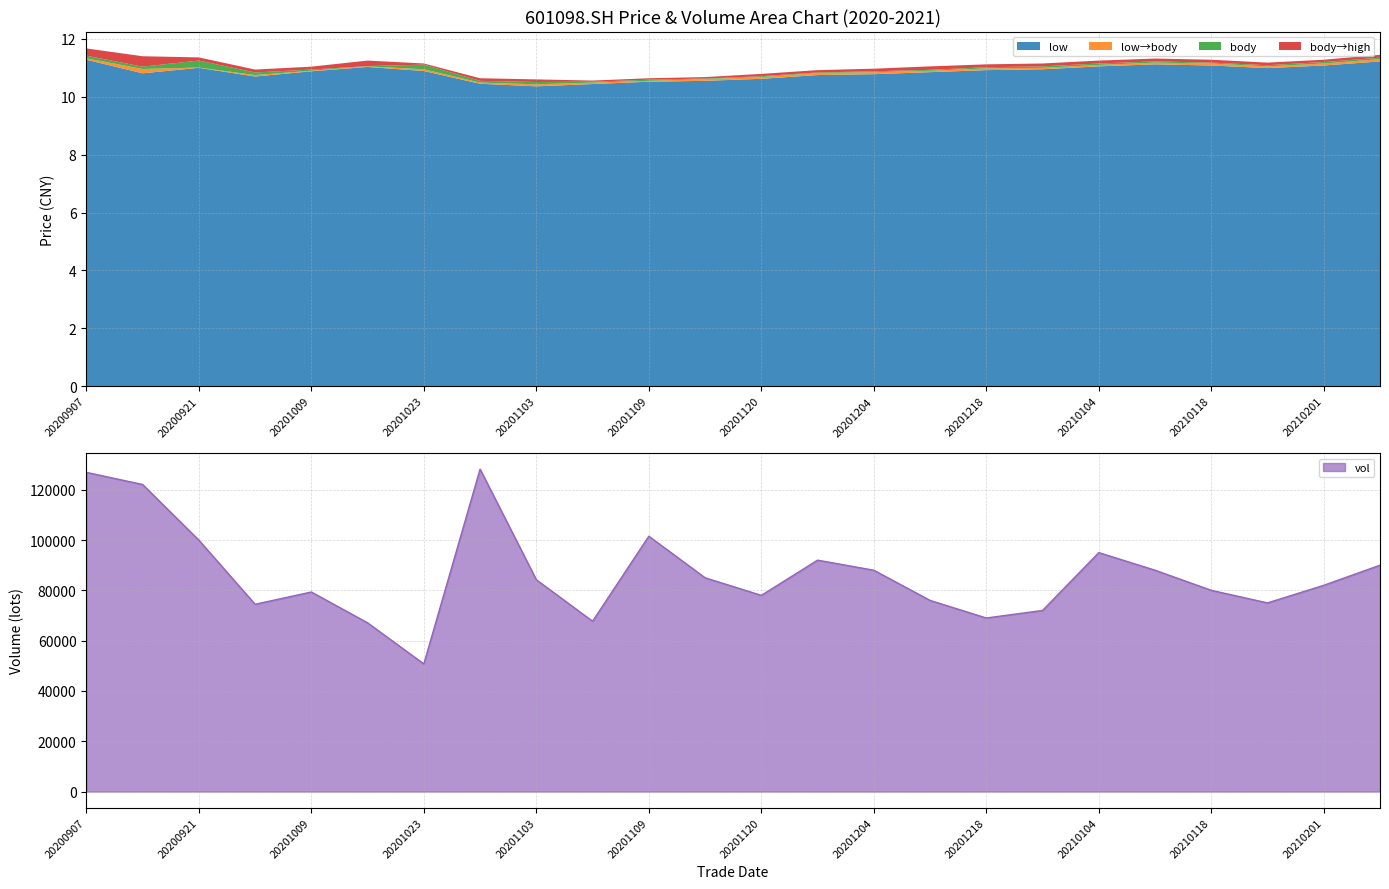

What is the spread (max minus min) of values at 20210104?

94988.9